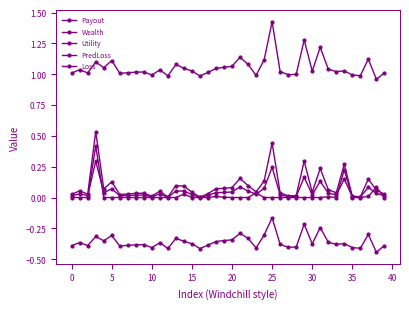

At which label does PredLoss reach its peak?

10